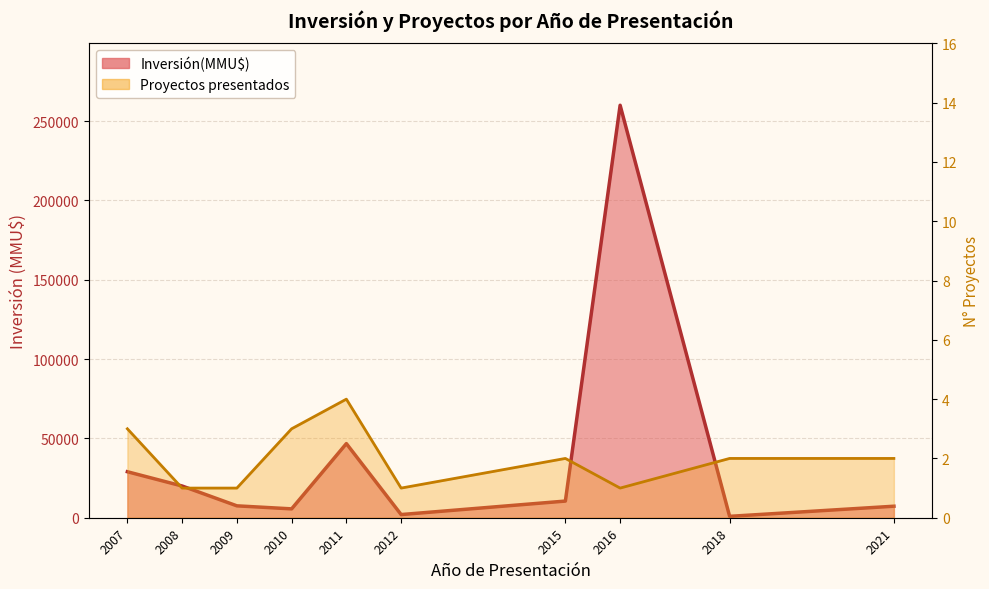

Between 2010 and 2011, which series saw the biggest shift?

Inversión(MMU$) line